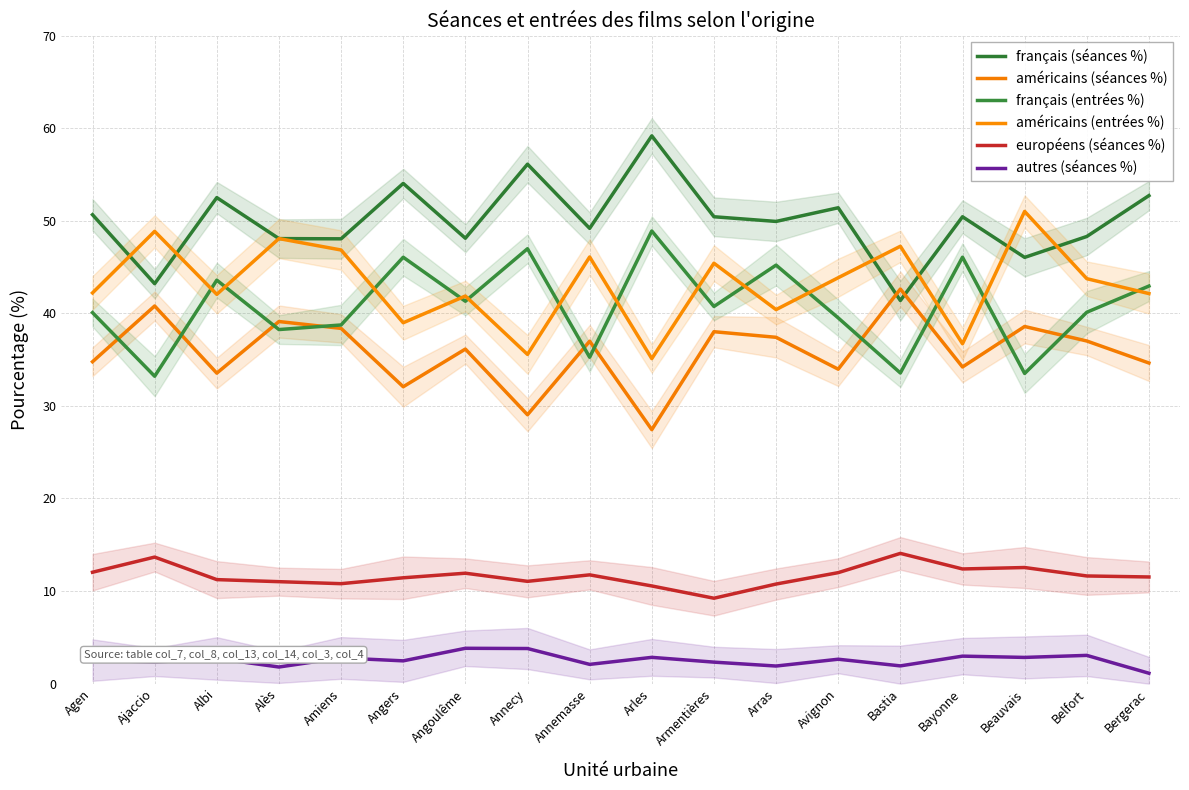

Count the number of data series in this chart.

6